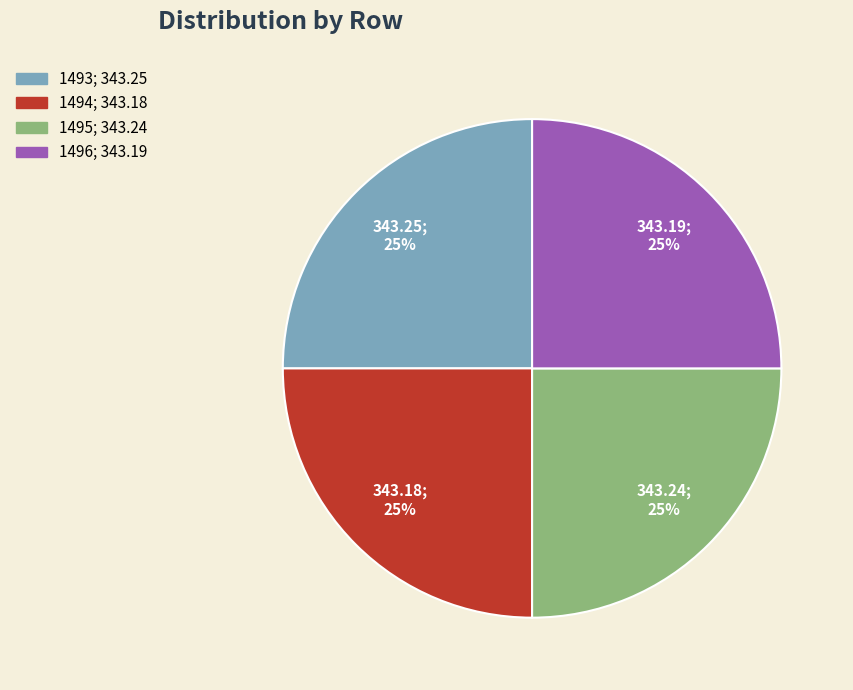

The 1494 slice represents 11% of the pie. True or false?

False